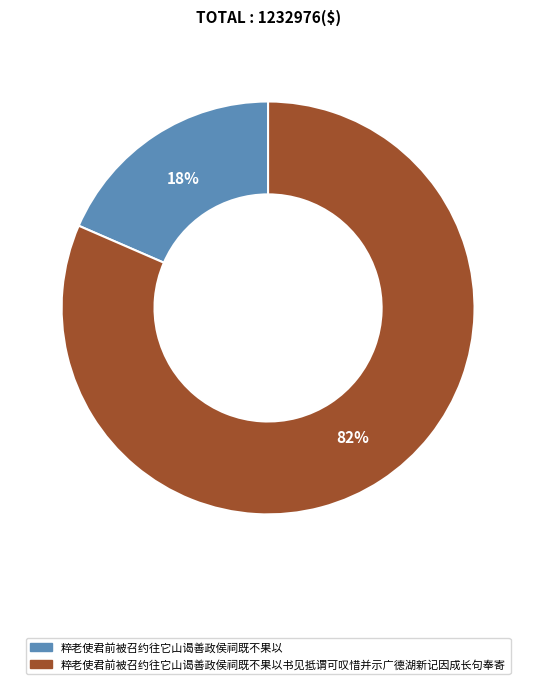

Is 粹老使君前被召约往它山谒善政侯祠既不果以 the majority of the pie?

No